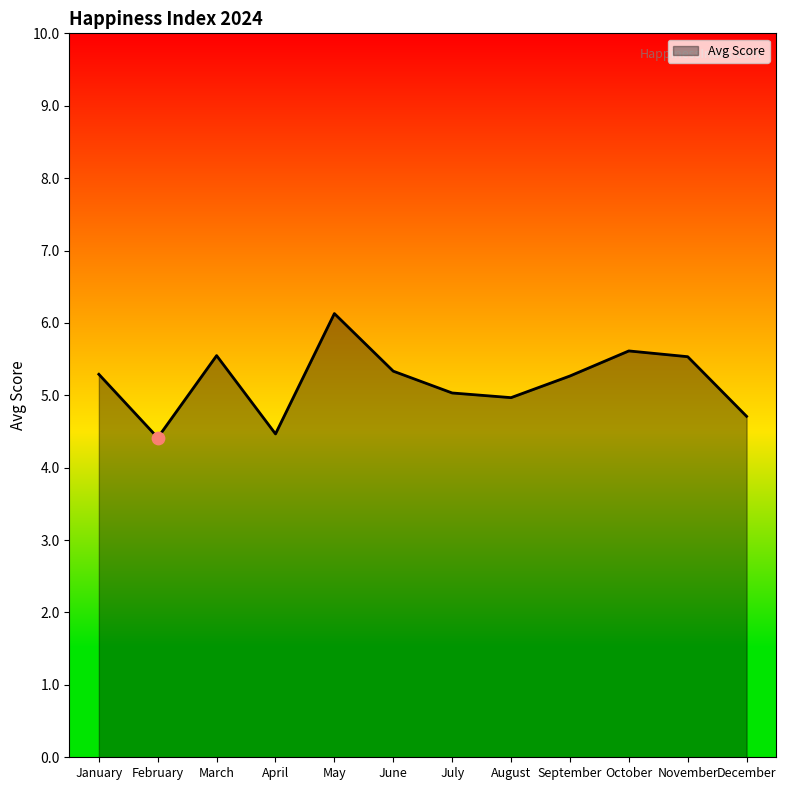

Between November and June, which is larger?

November